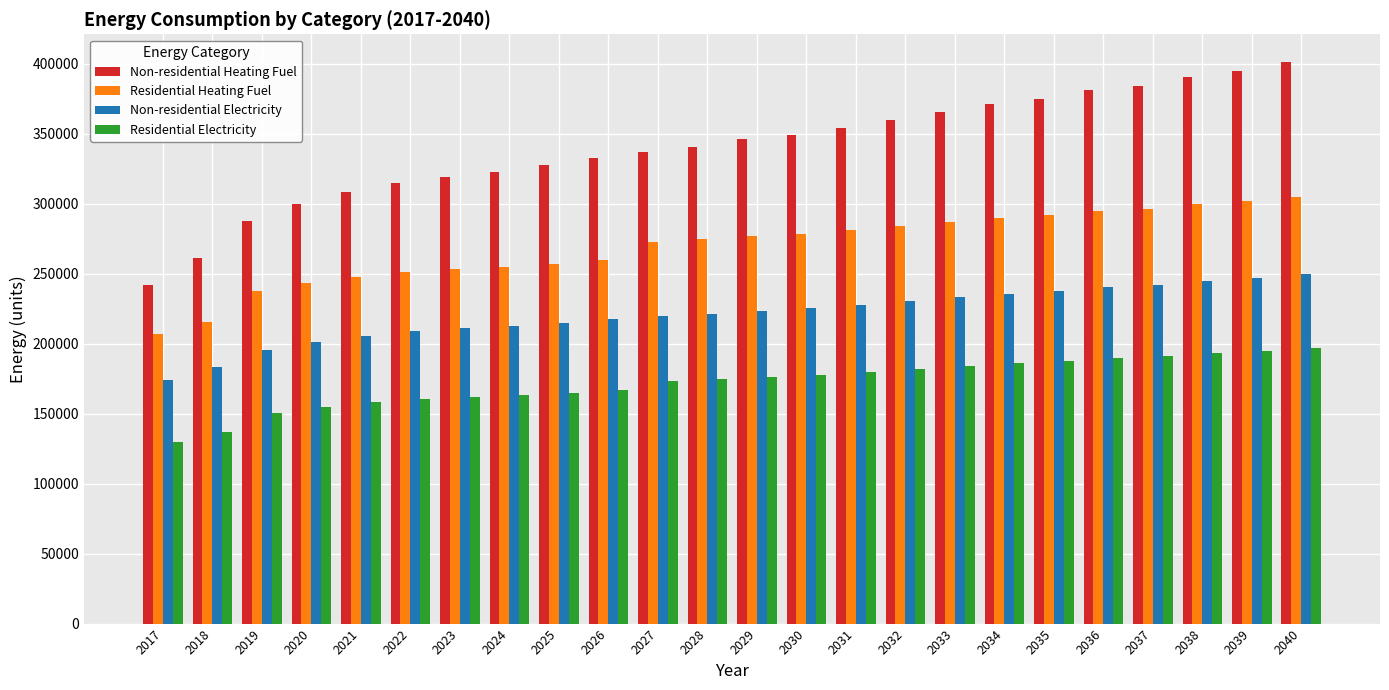

Which series has the largest total across all categories?

Non-residential Heating Fuel